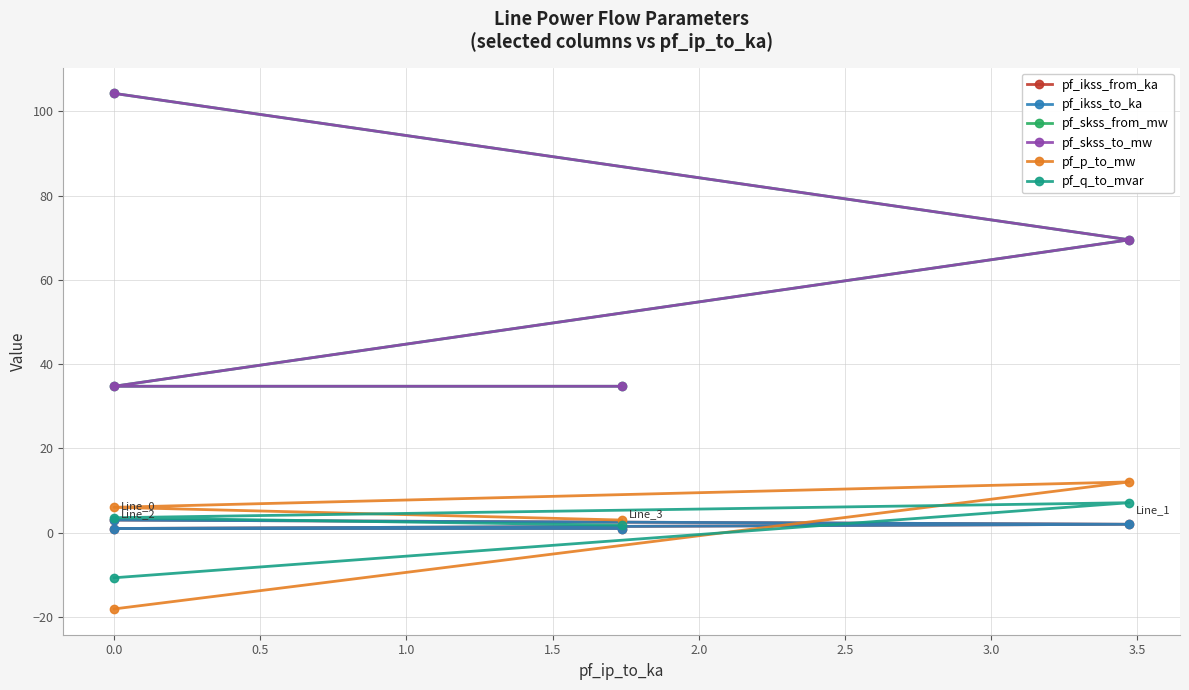

What is the difference between the maximum and second lowest values in the pf_q_to_mvar series?

5.3